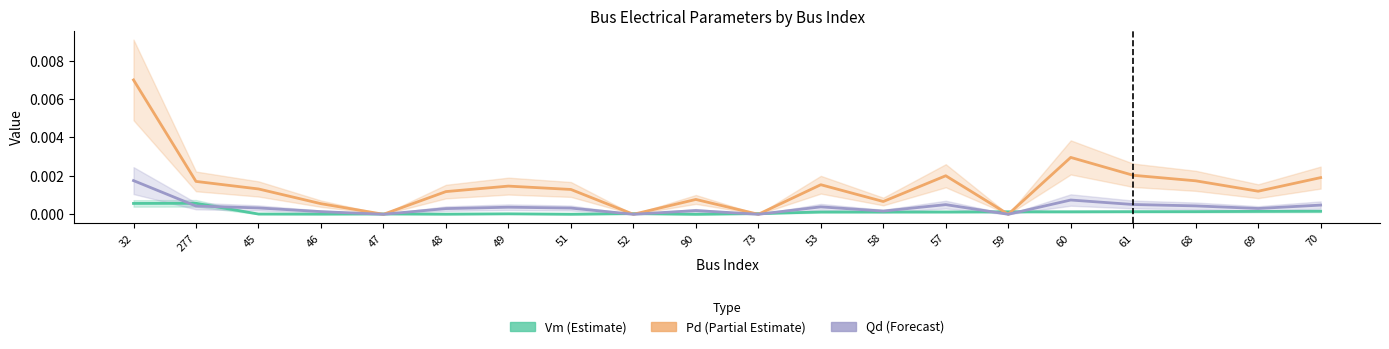

Which series changed the most between 47 and 68?

Pd (Partial Estimate)